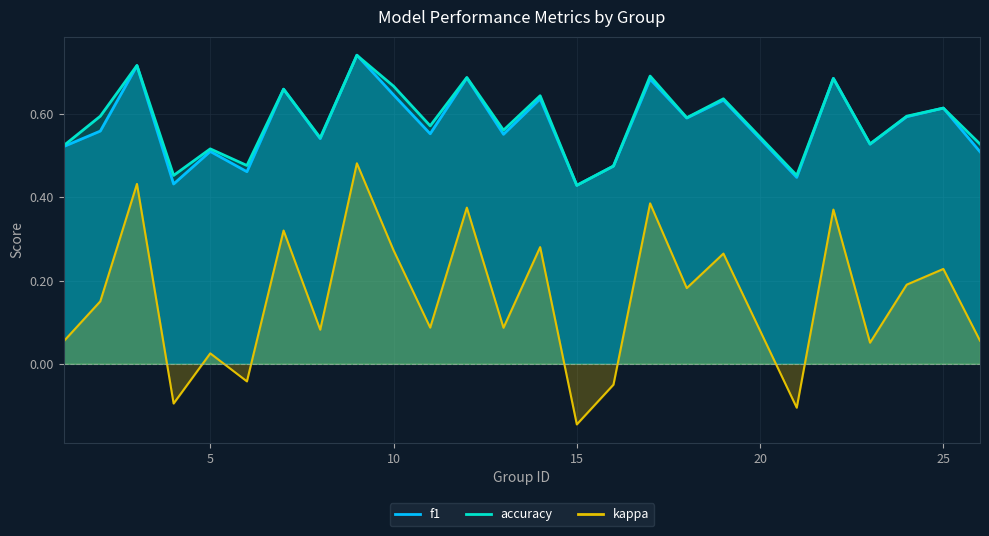

The value of accuracy at 21 is 0.1. True or false?

False